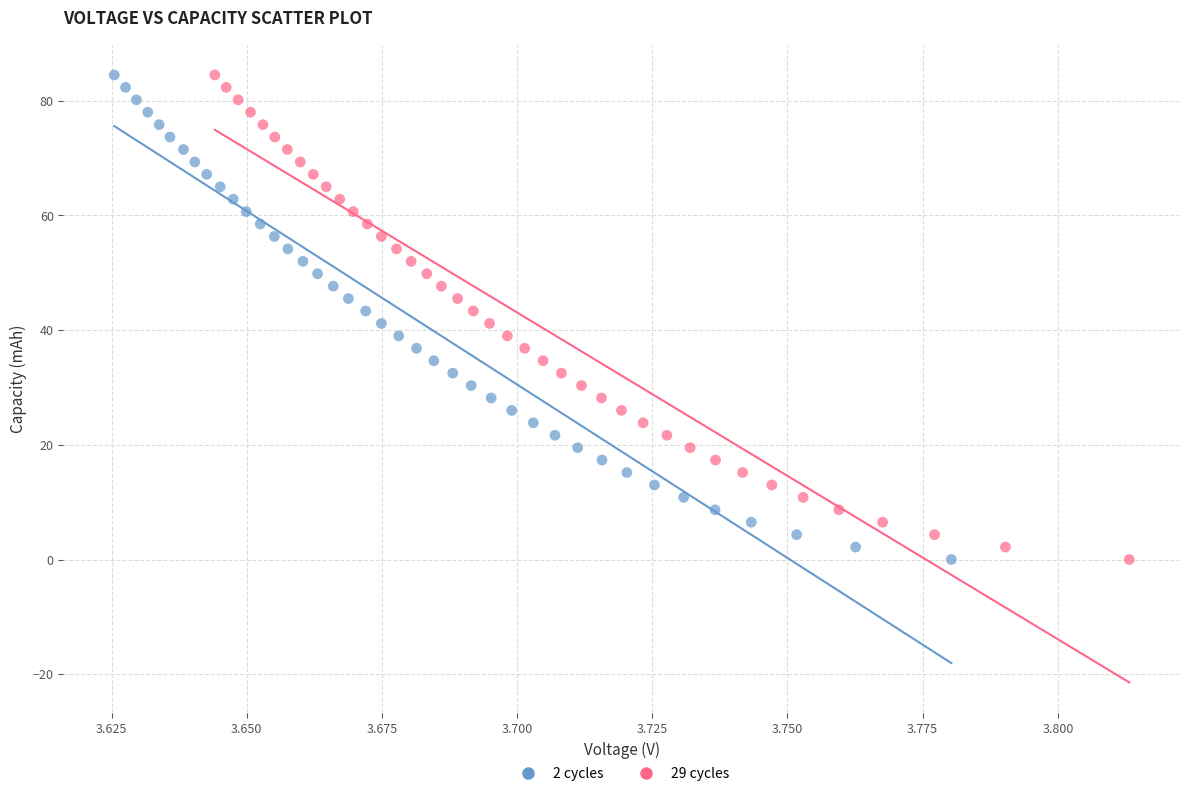

What are all the series names shown in the legend?

2 cycles, 29 cycles